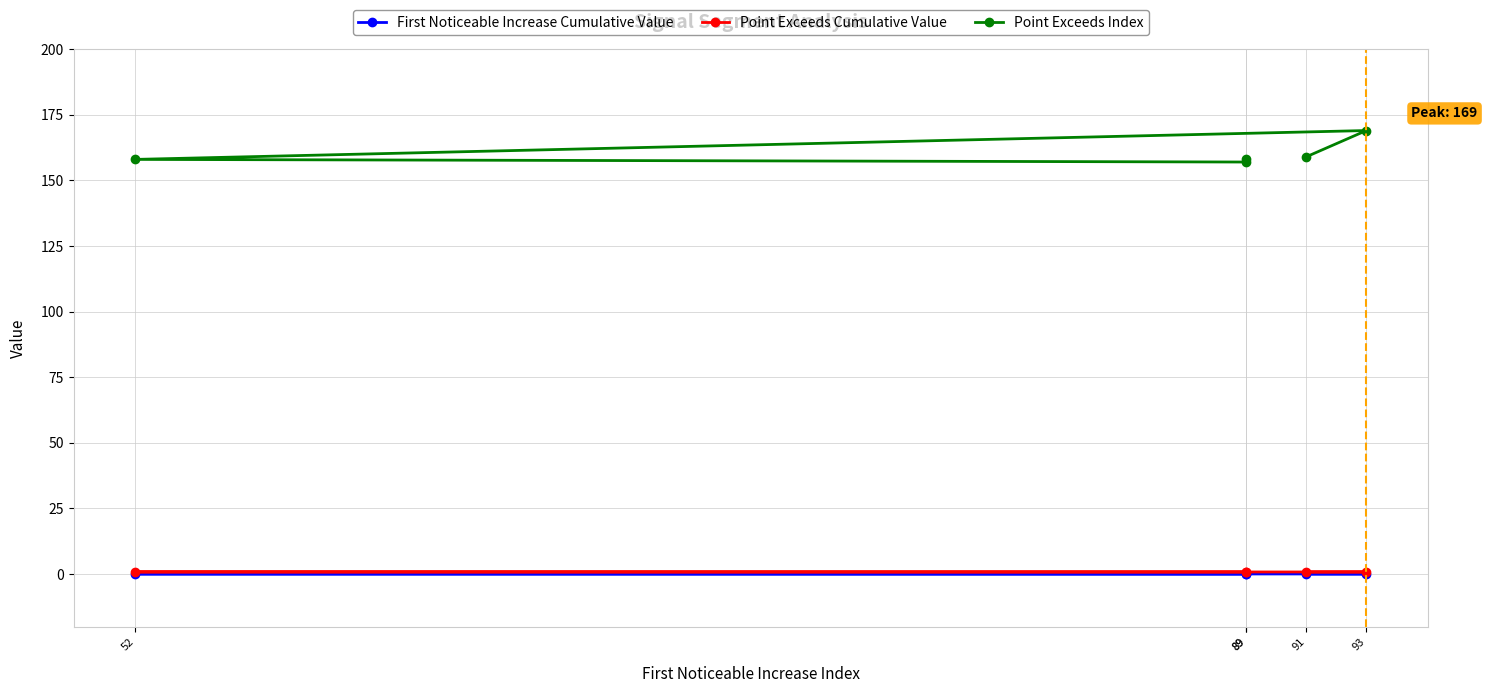

Which series changed the most between 91 and 93?

Point Exceeds Index